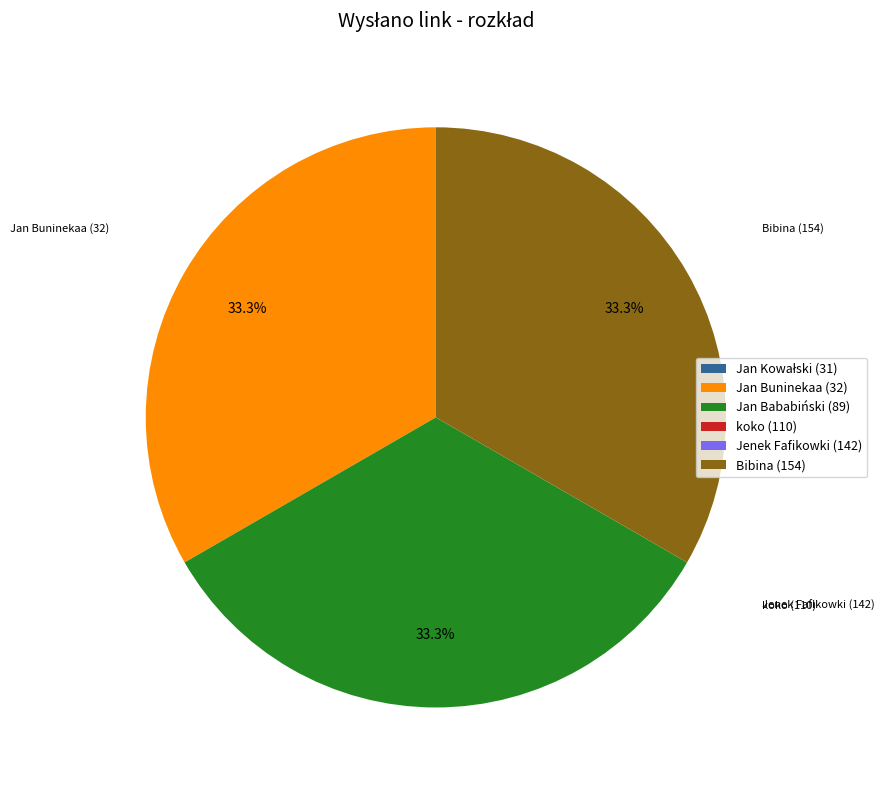

Is there a majority slice in this chart?

No